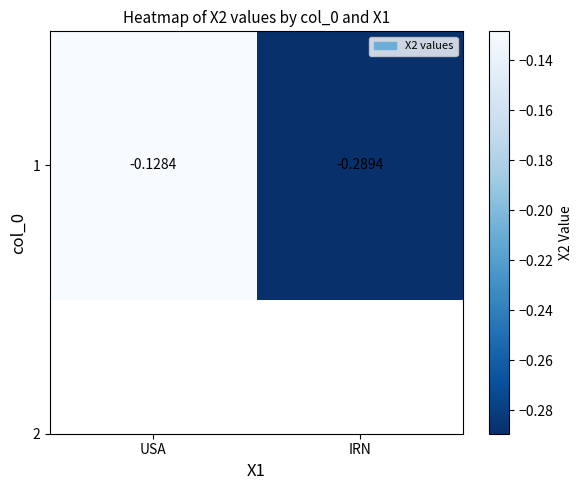

What is the difference between the values at USA and IRN?

0.2